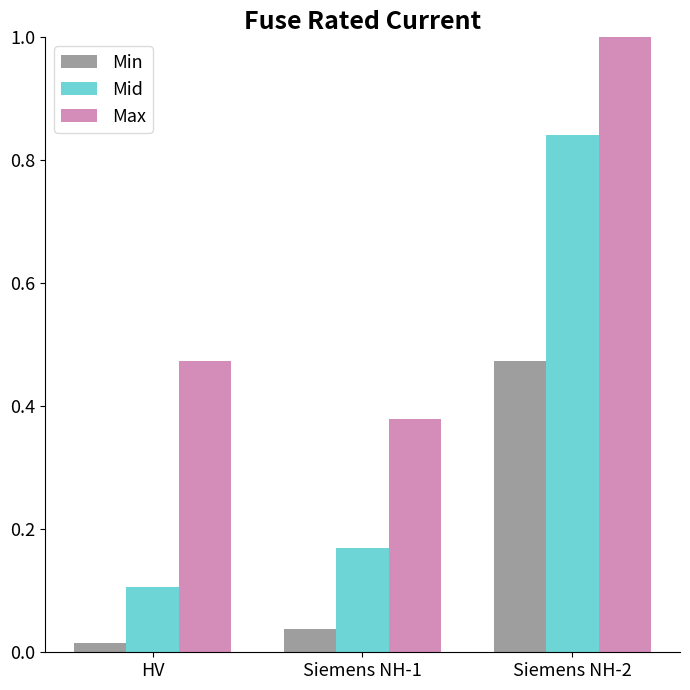

Which series has the largest range (max minus min)?

Max